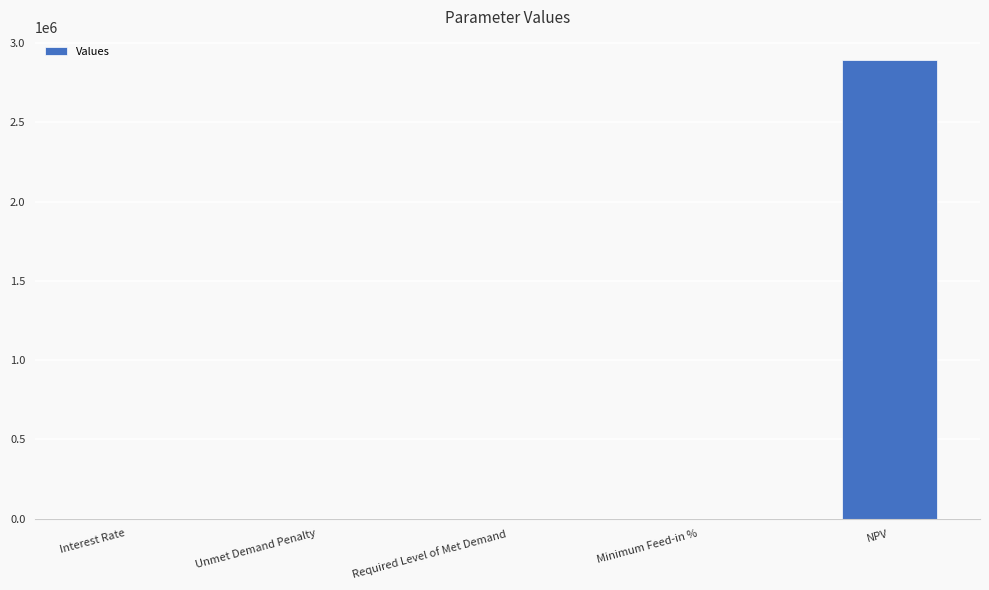

What is the sum of all values?

2895051.3